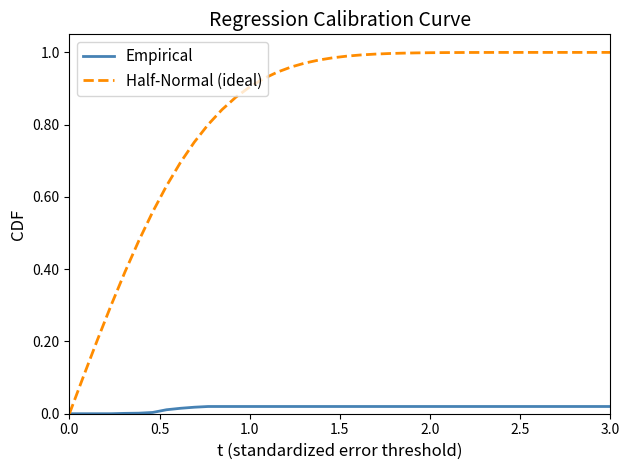

Which series has the largest total across all categories?

Half-Normal (ideal)